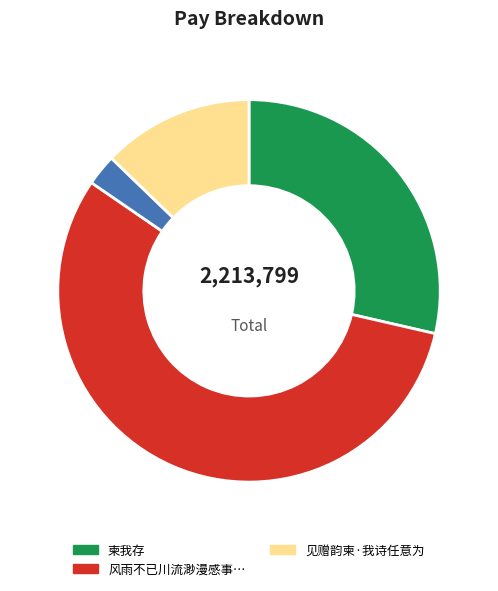

Is there a majority slice in this chart?

Yes